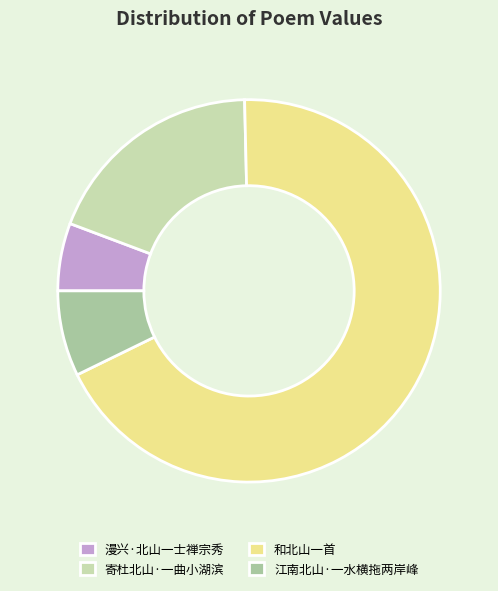

The 漫兴·北山一士禅宗秀 slice represents 6% of the pie. True or false?

True